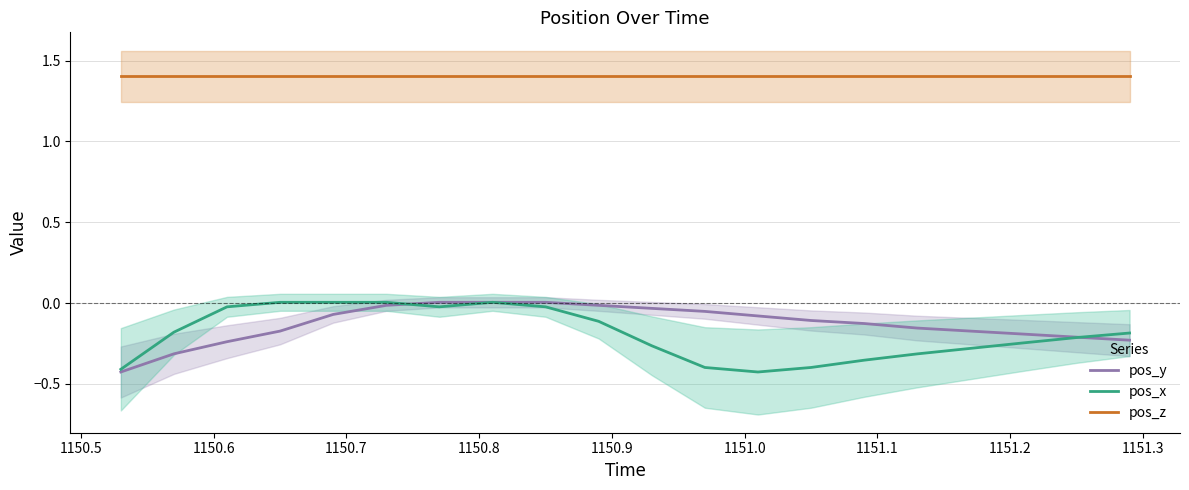

True or false: pos_z and pos_y cross at least once.

False